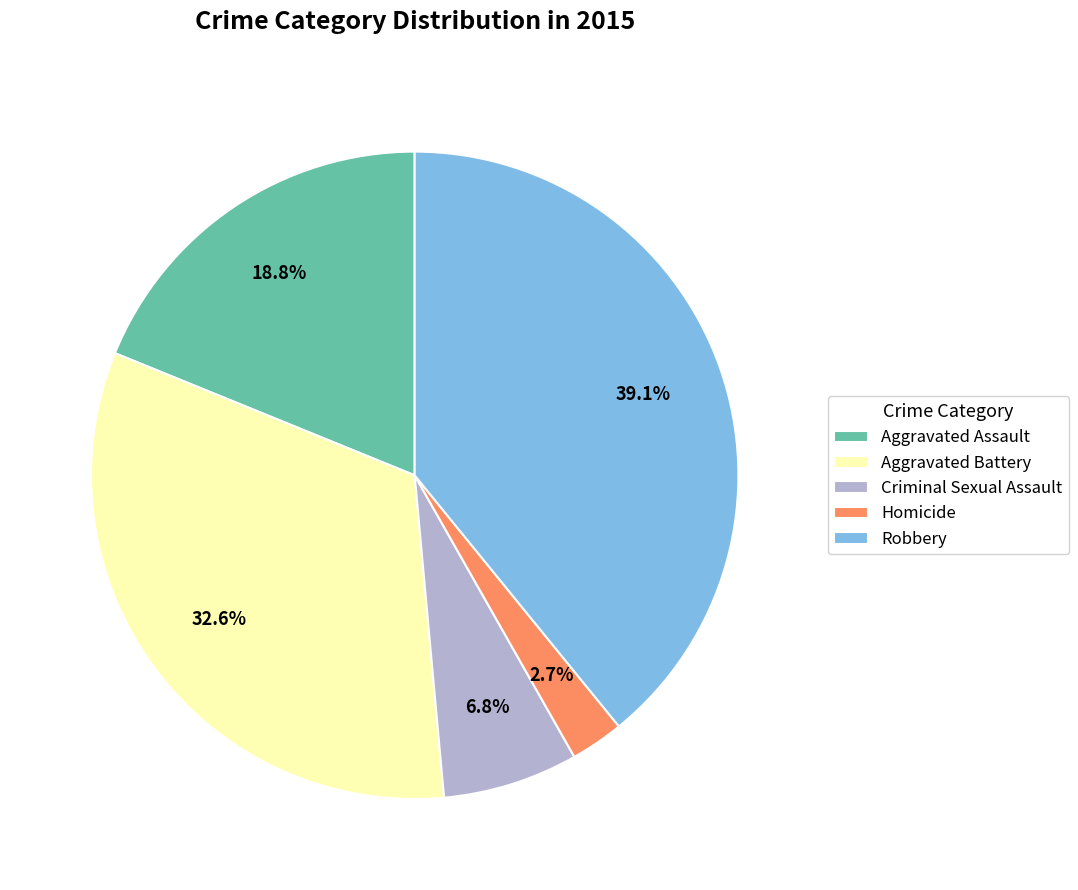

Is it true that Robbery is 39% of the pie?

True